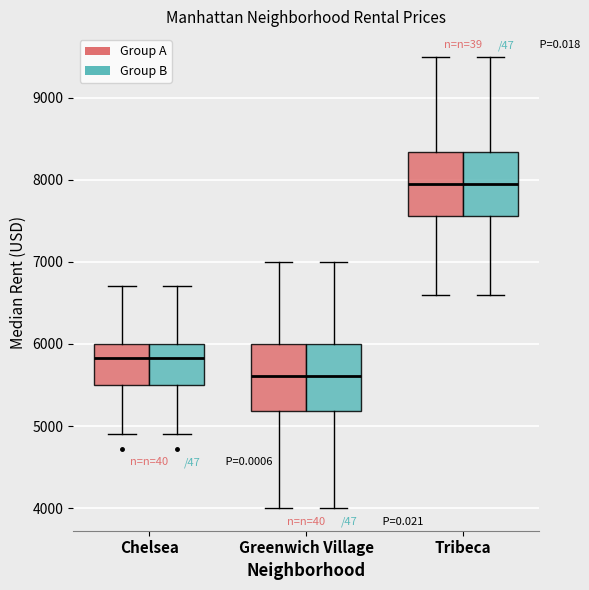

Where is the lower edge of the box for Tribeca (Group A) on the y-axis? The values are not printed on the chart, so give them approximately, as read against the axis.

7600